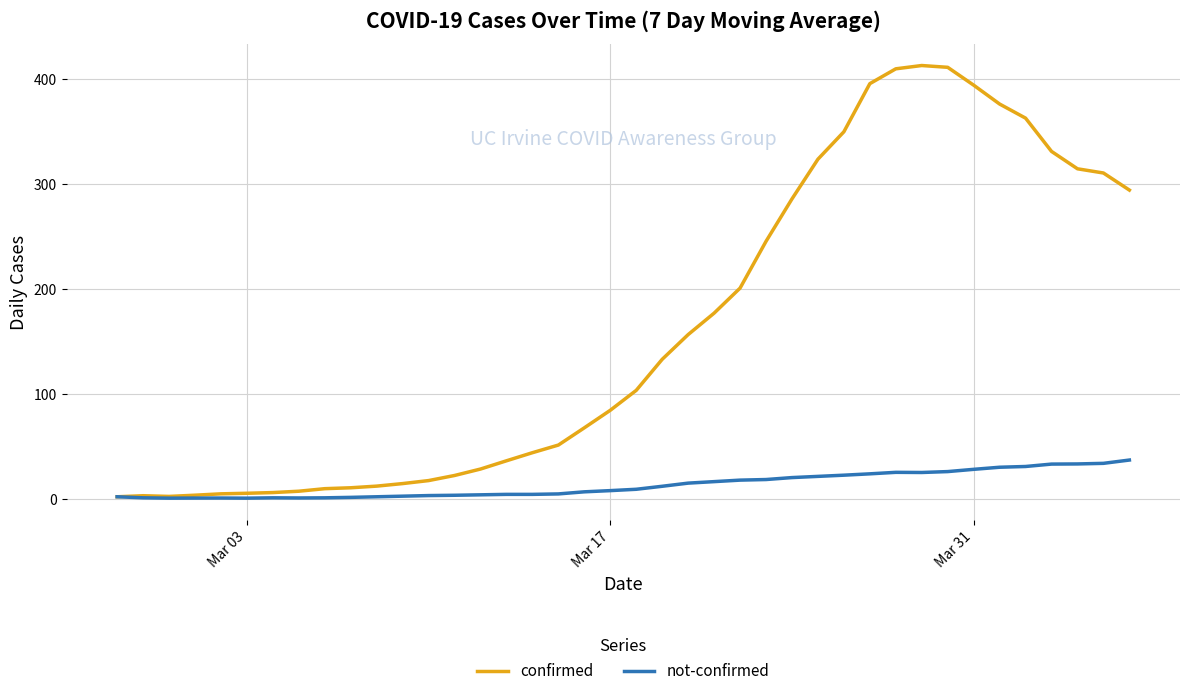

Which series has the largest total across all categories?

confirmed